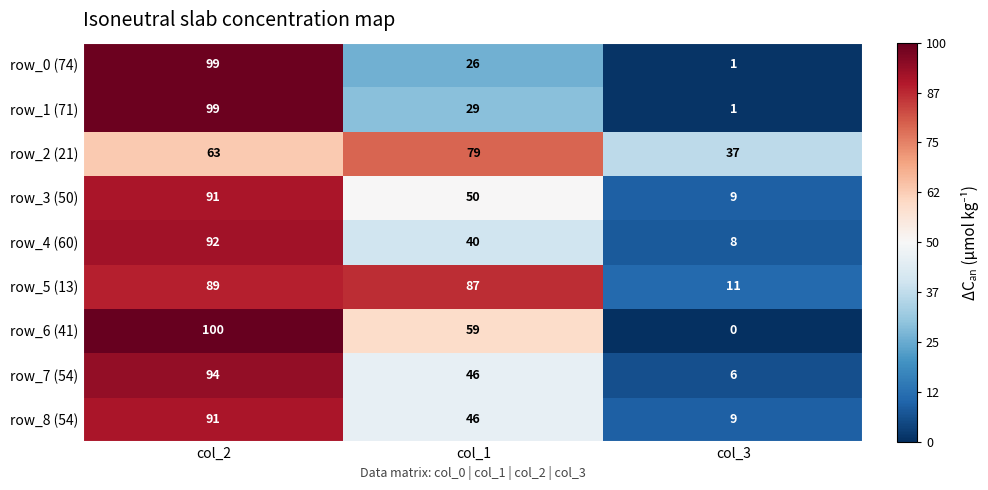

At how many categories does at least one series exceed 12?

3